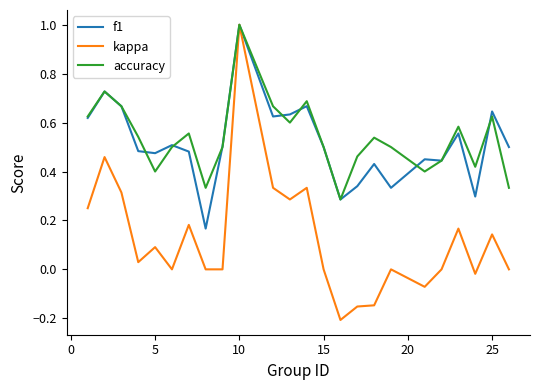

Which series has the largest range (max minus min)?

kappa